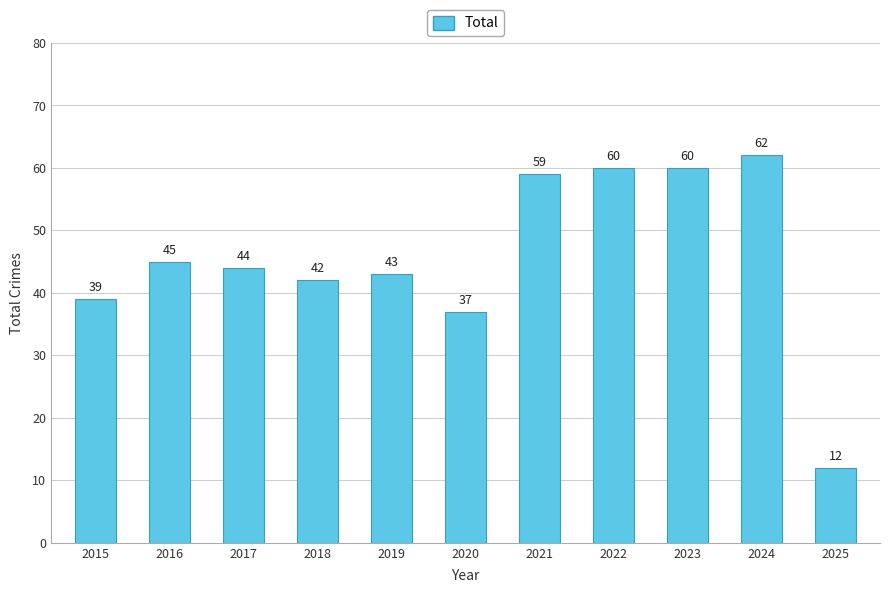

Reading left to right, extract all data points from this chart.

39	45	44	42	43	37	59	60	60	62	12